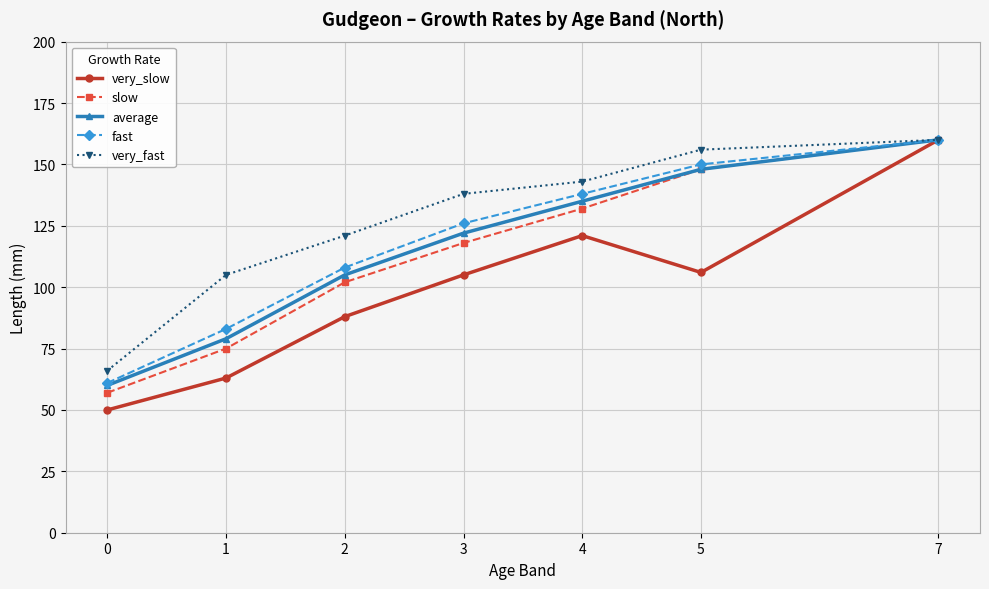

True or false: very_slow has more than 2 interior local peaks.

False